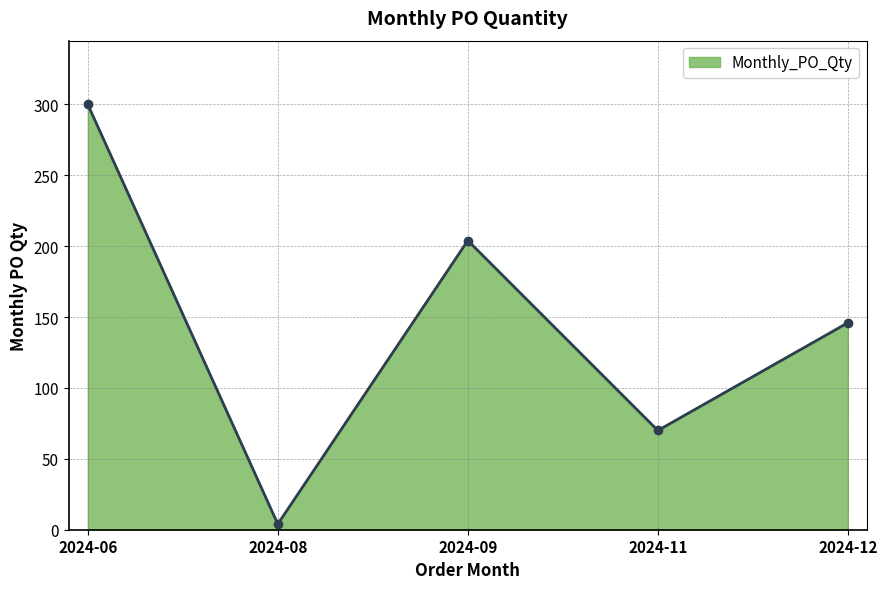

Where is the data nearest to the value 152?

2024-12